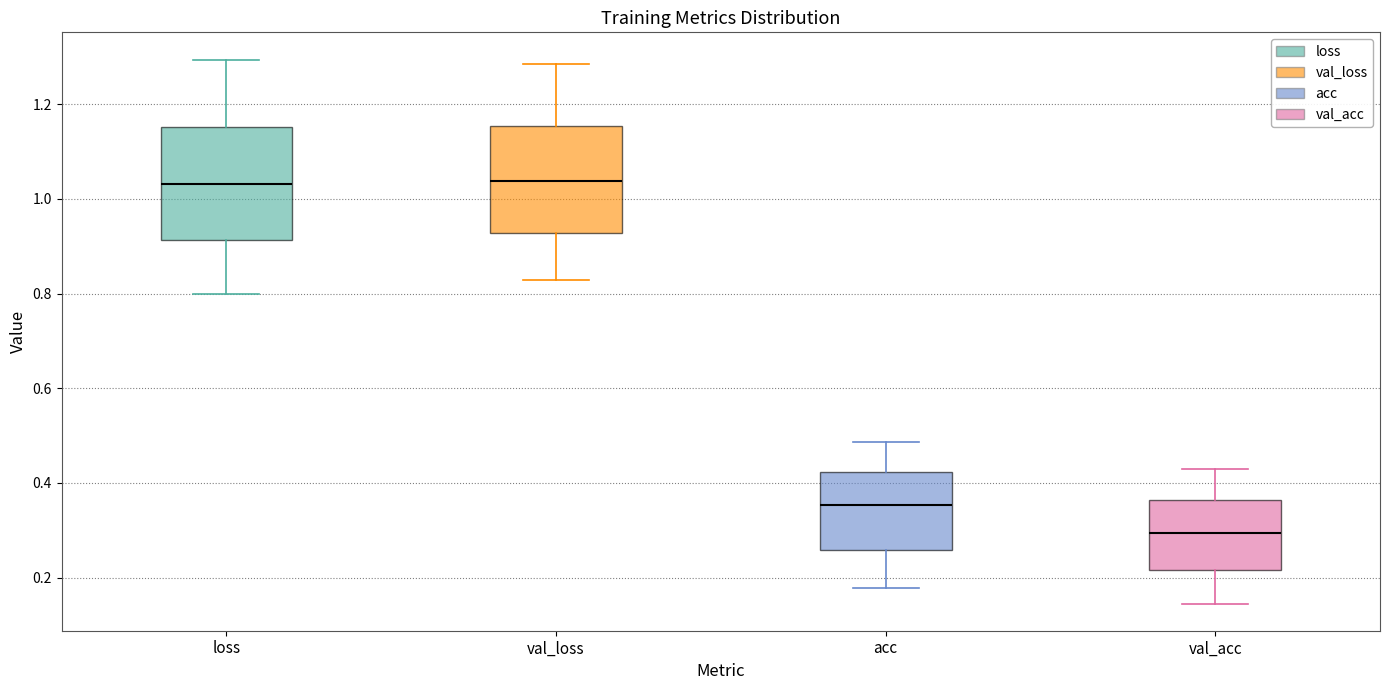

Reading left to right, transcribe this box plot: for each box, give where its median line is, the range the box spans, and where its two whiskers end, as read against the y-axis. The values are not printed on the chart, so give them approximately, as read against the axis.

loss: median 1.04, box 0.92 to 1.16, whiskers 0.80 to 1.30
val_loss: median 1.04, box 0.92 to 1.16, whiskers 0.82 to 1.28
acc: median 0.36, box 0.26 to 0.42, whiskers 0.18 to 0.48
val_acc: median 0.30, box 0.22 to 0.36, whiskers 0.14 to 0.42